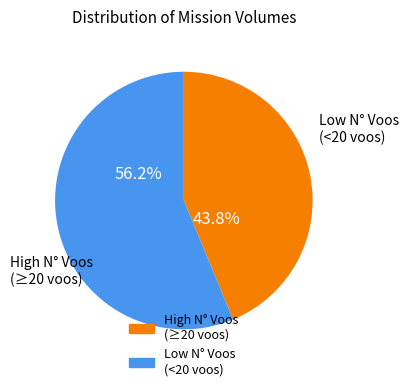

Is there a majority slice in this chart?

Yes